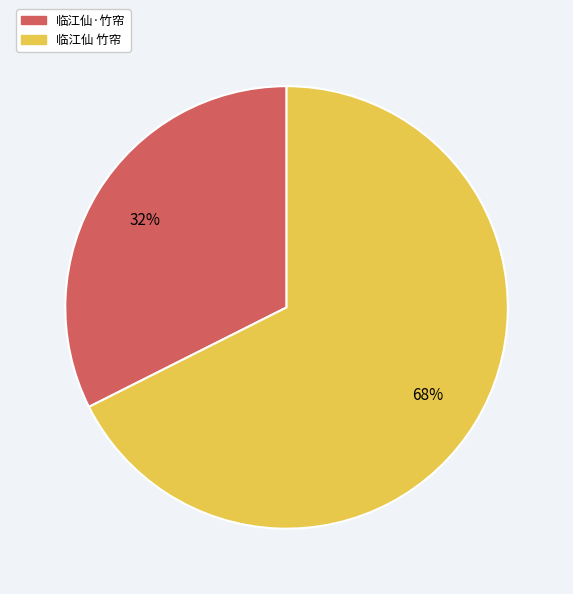

What percentage is the 临江仙·竹帘 slice, to the nearest percent?

32%